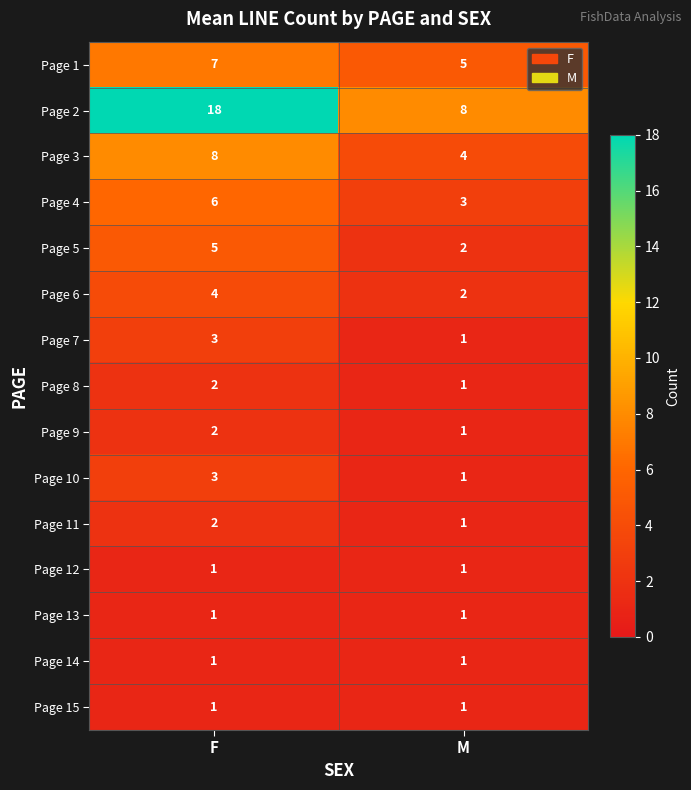

At which label does Page 1 reach its minimum?

M